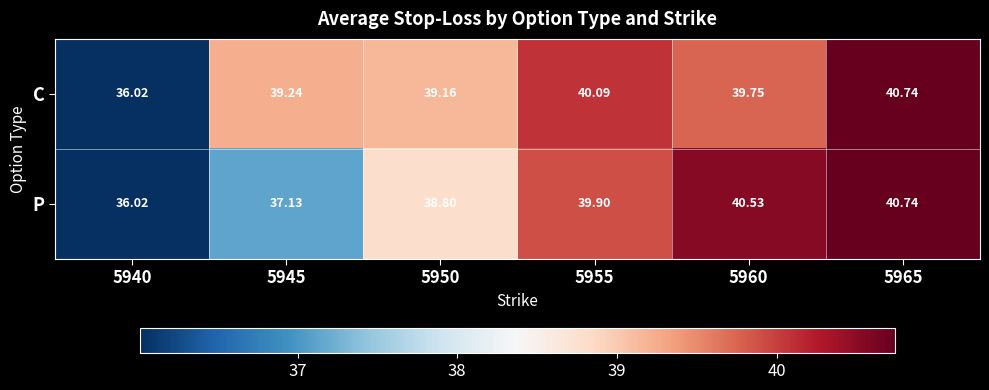

What is the difference between the highest and lowest values at 5955?

0.2